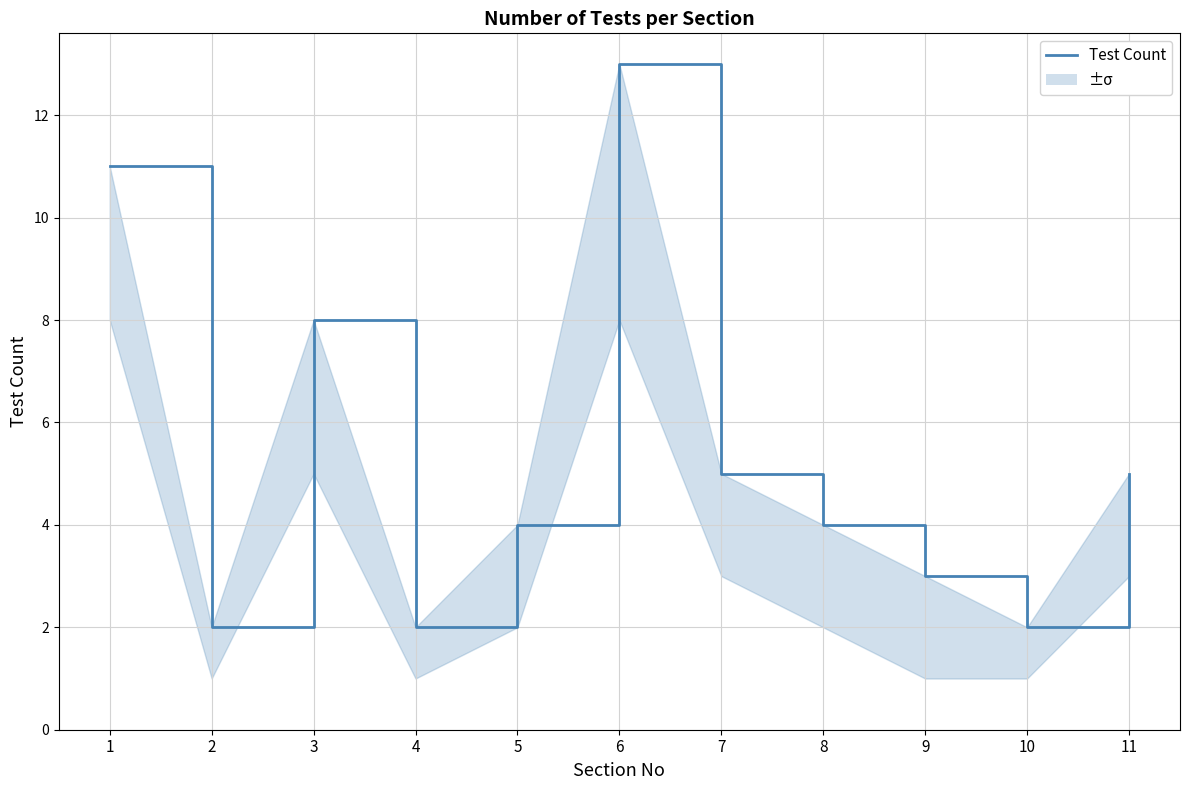

What is the difference between the values at 6 and 4?

11